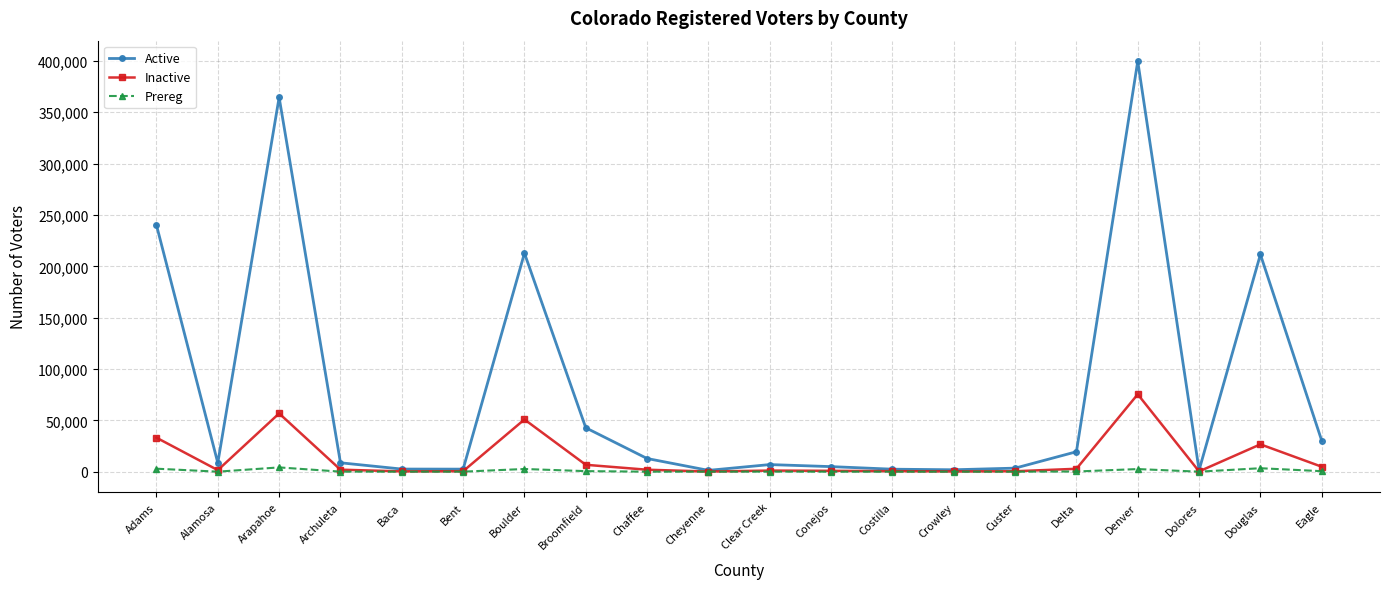

Which series has the widest spread of values?

Active